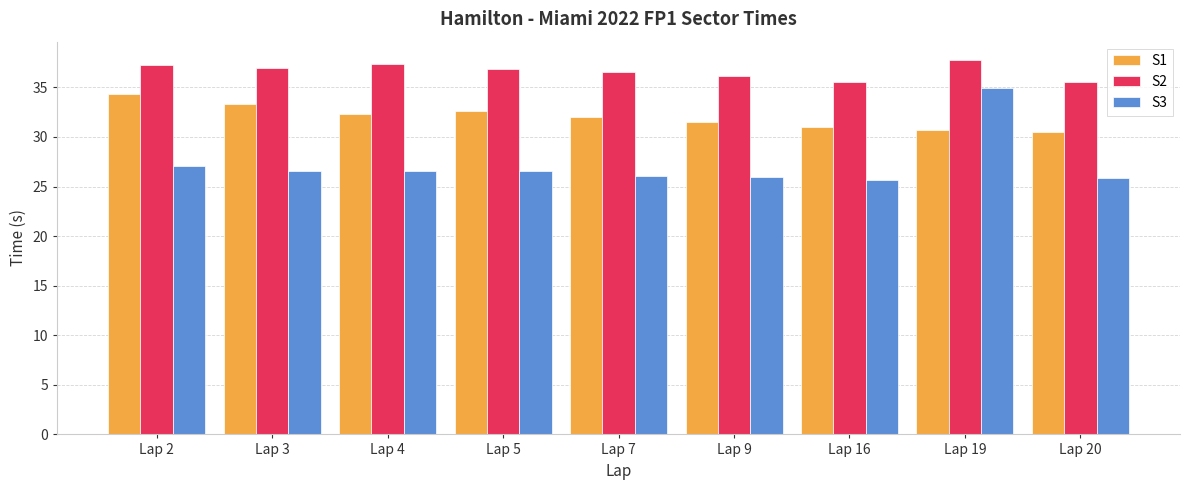

Is it true that S2 equals 17.8 at Lap 5?

False